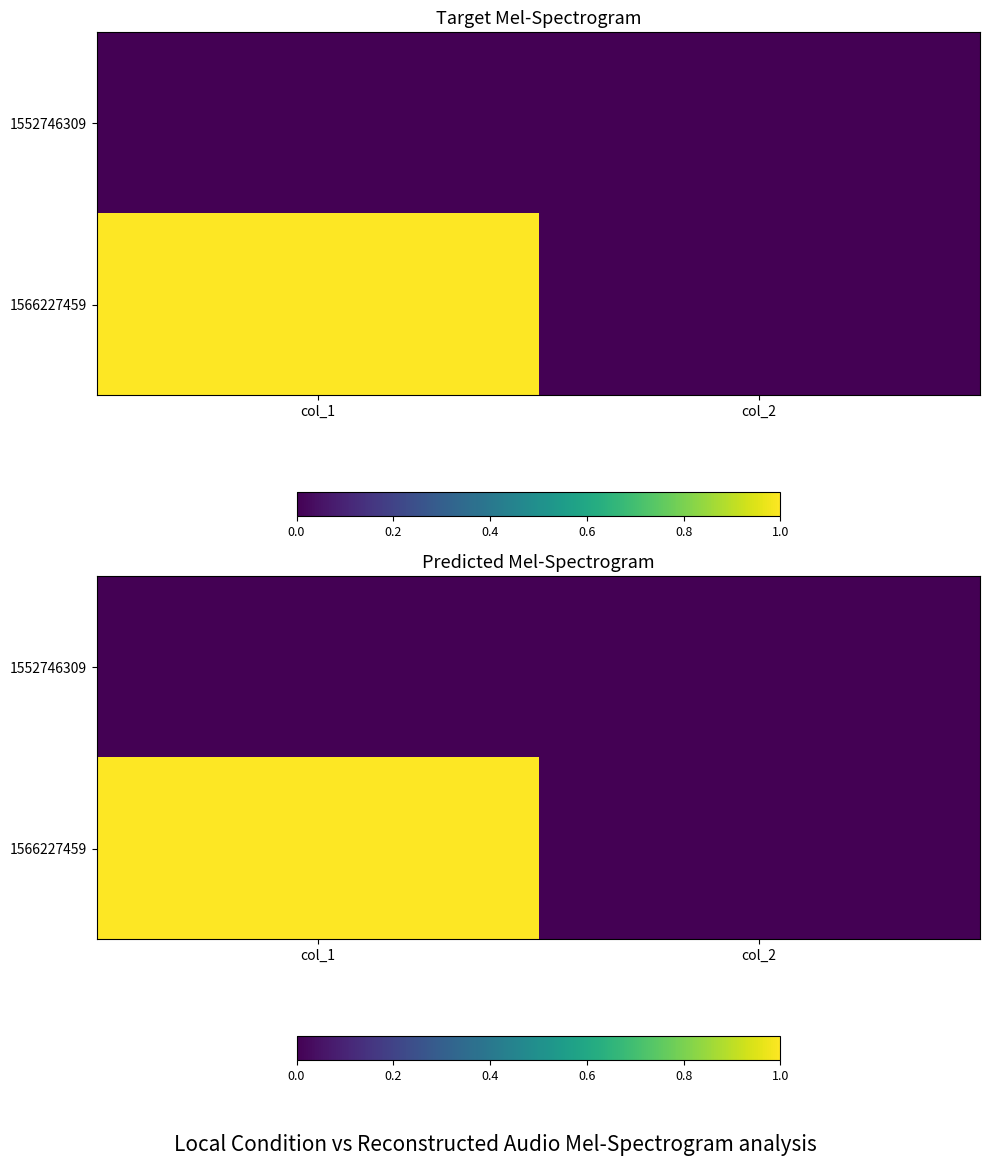

What is the difference between the 1566227459 values at col_2 and col_1?

1